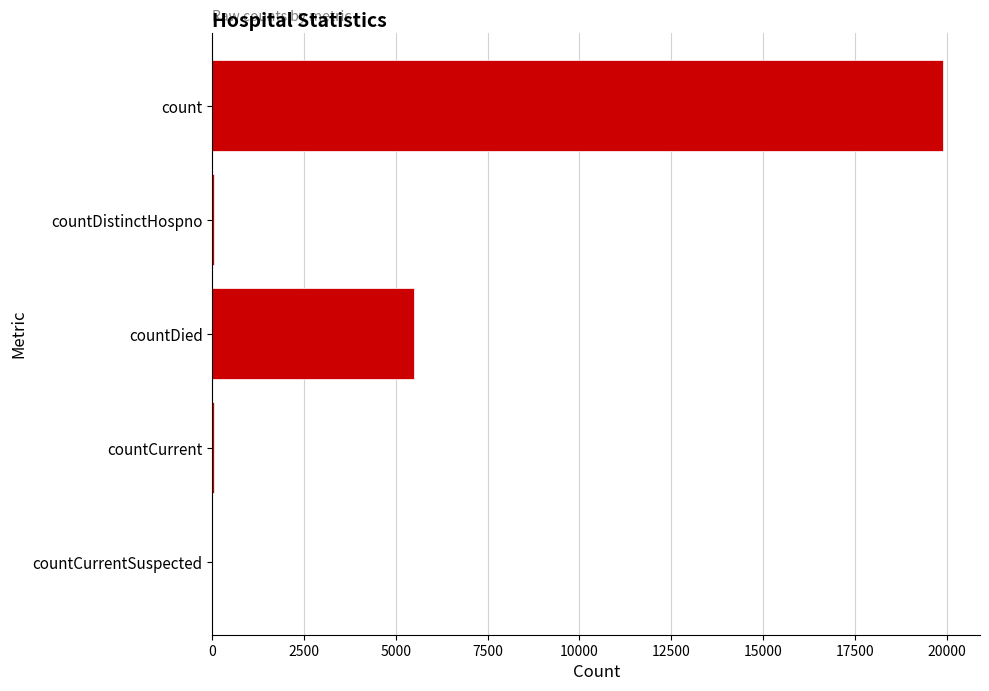

Between count and countDistinctHospno, which is larger?

count